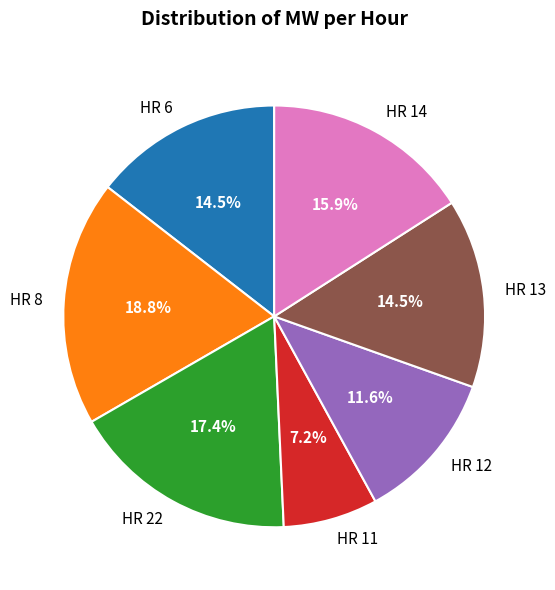

To the nearest percent, what portion does HR 22 represent?

17%